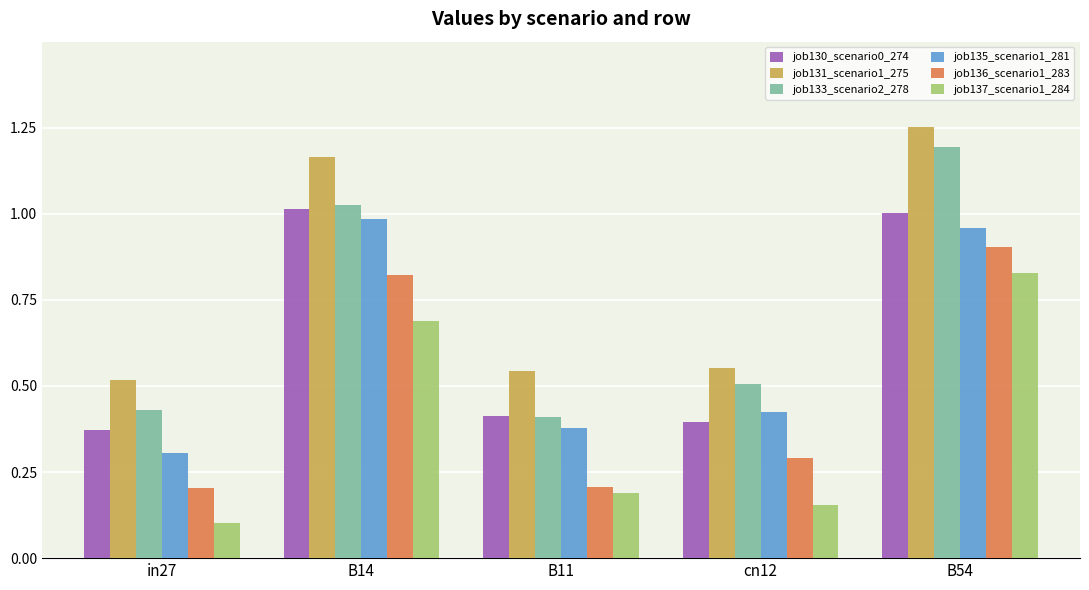

What is the sum of all job130_scenario0_274 values?

3.2